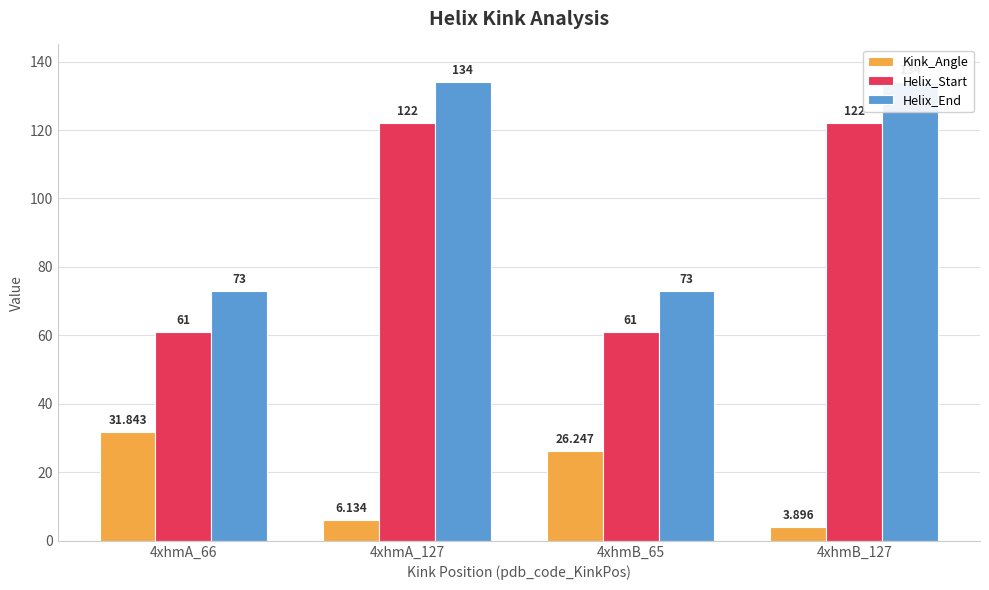

Which category has the highest value in the Kink_Angle series?

4xhmA_66